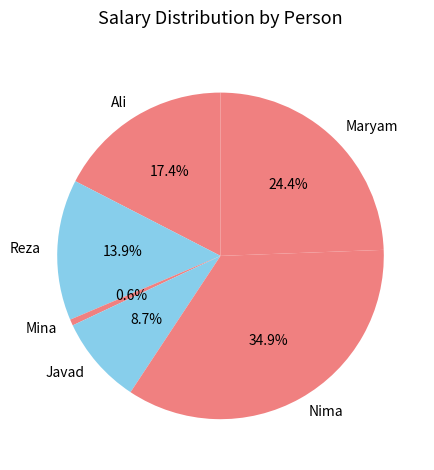

Which slice is the largest?

Nima